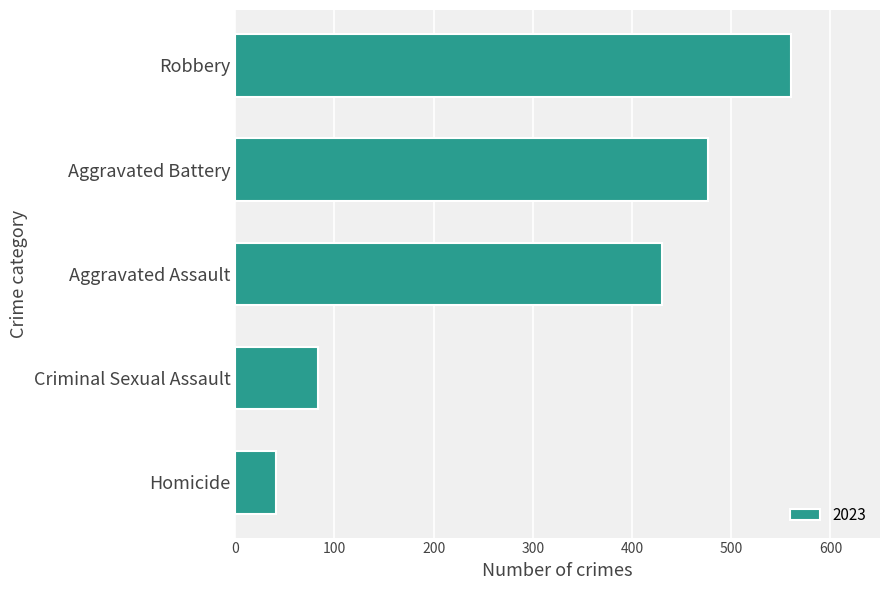

The value at Homicide is 12. True or false?

False